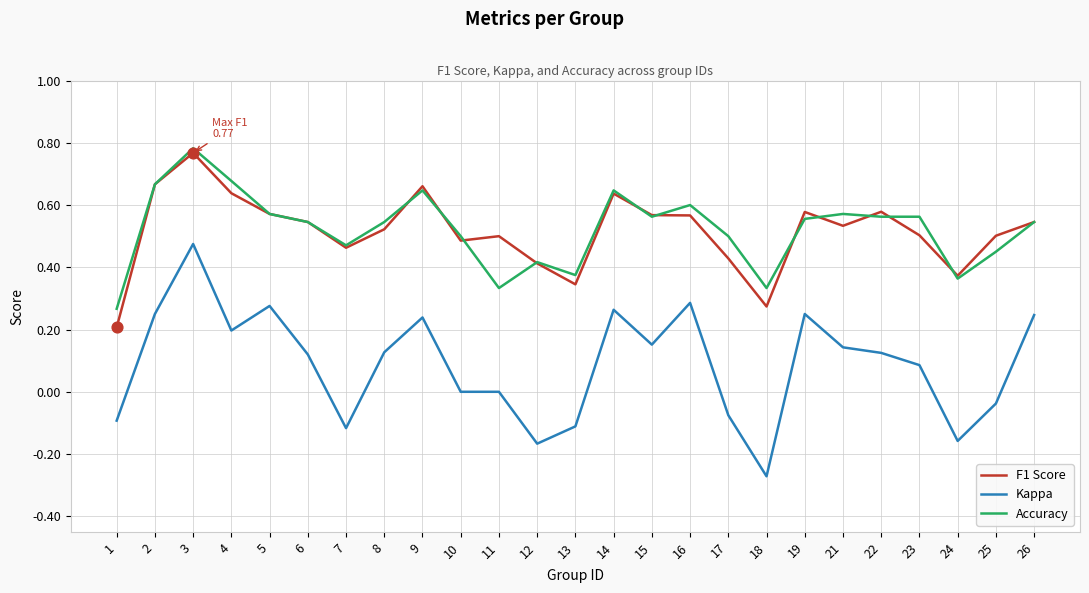

Is the value of Accuracy at 22 greater than the value of F1 Score at 17?

Yes